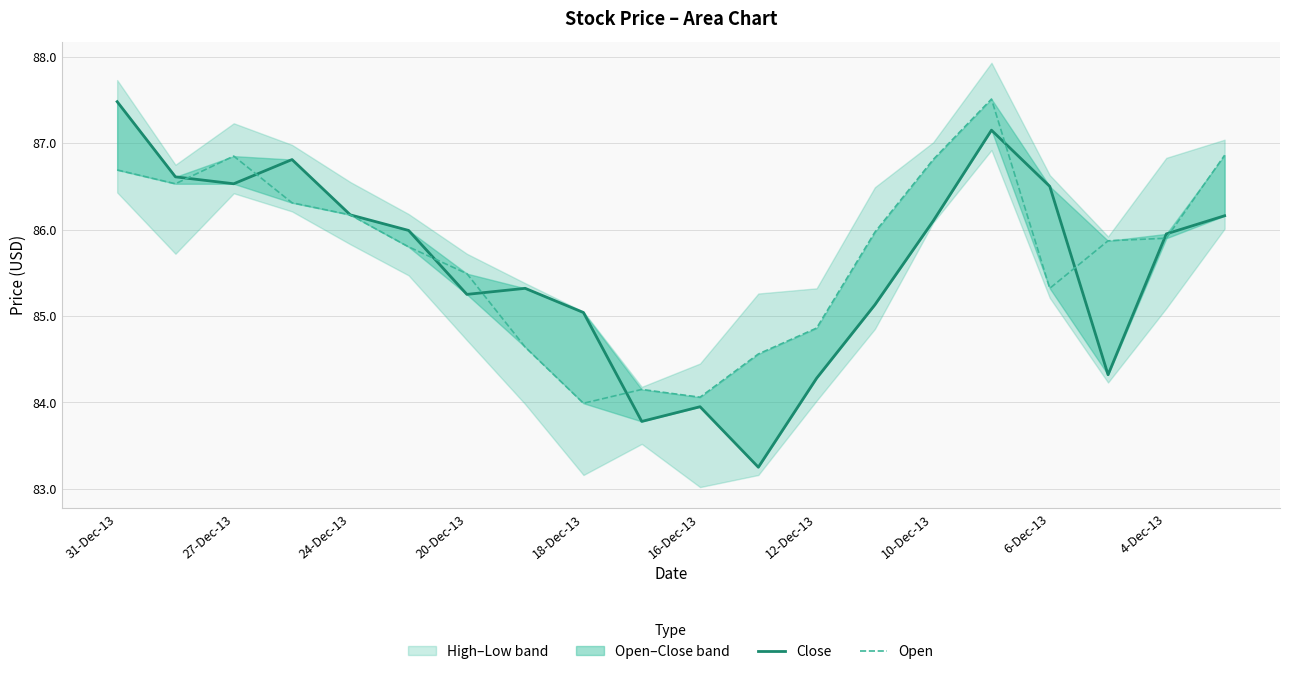

At 10-Dec-13, list the series in order from smallest to largest.

Open, Close